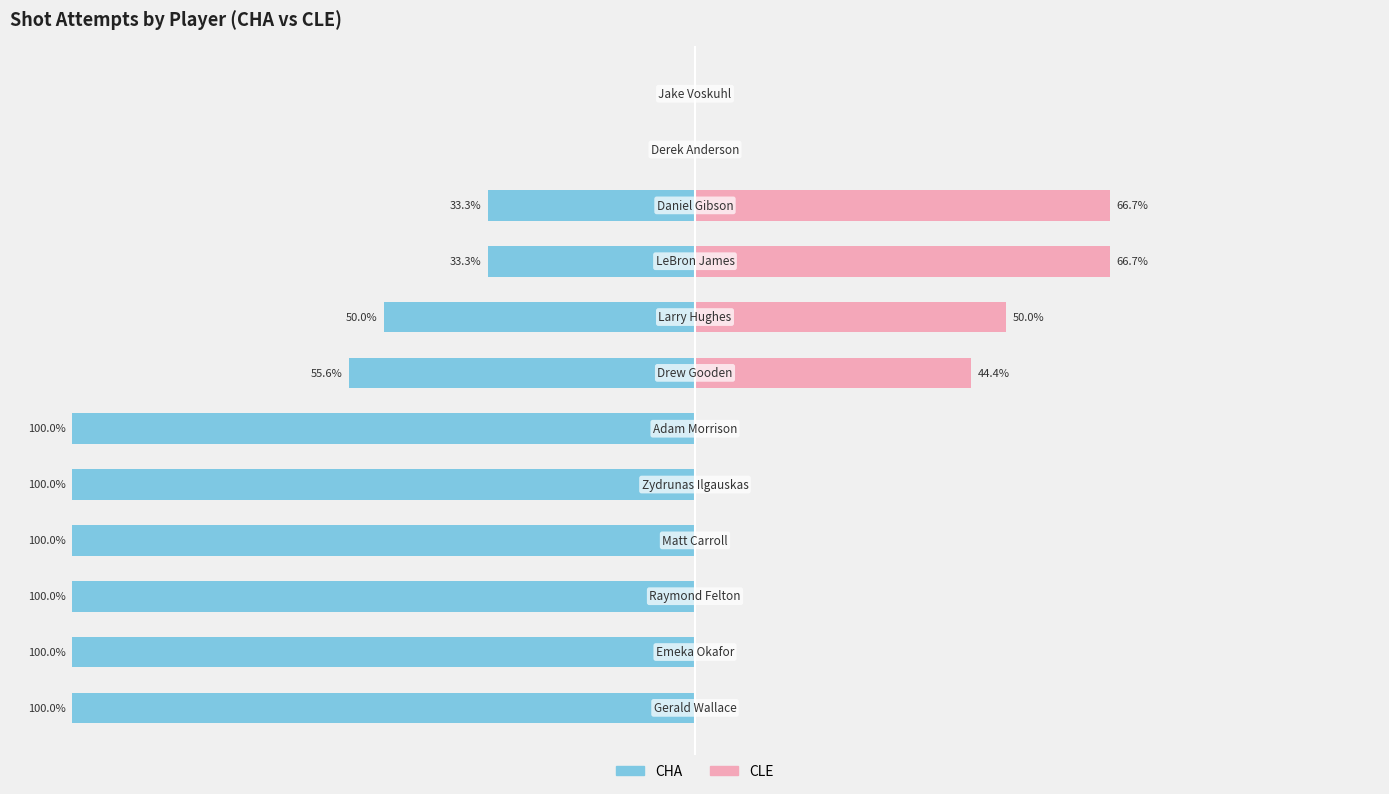

Reading left to right, extract all data points from this chart.

CHA: 0=-100.0	1=-100.0	2=-100.0	3=-100.0	4=-100.0	5=-100.0	6=-55.6	7=-50.0	8=-33.3	9=-33.3	10=0.0	11=0.0
CLE: 0=0.0	1=0.0	2=0.0	3=0.0	4=0.0	5=0.0	6=44.4	7=50.0	8=66.7	9=66.7	10=0.0	11=0.0